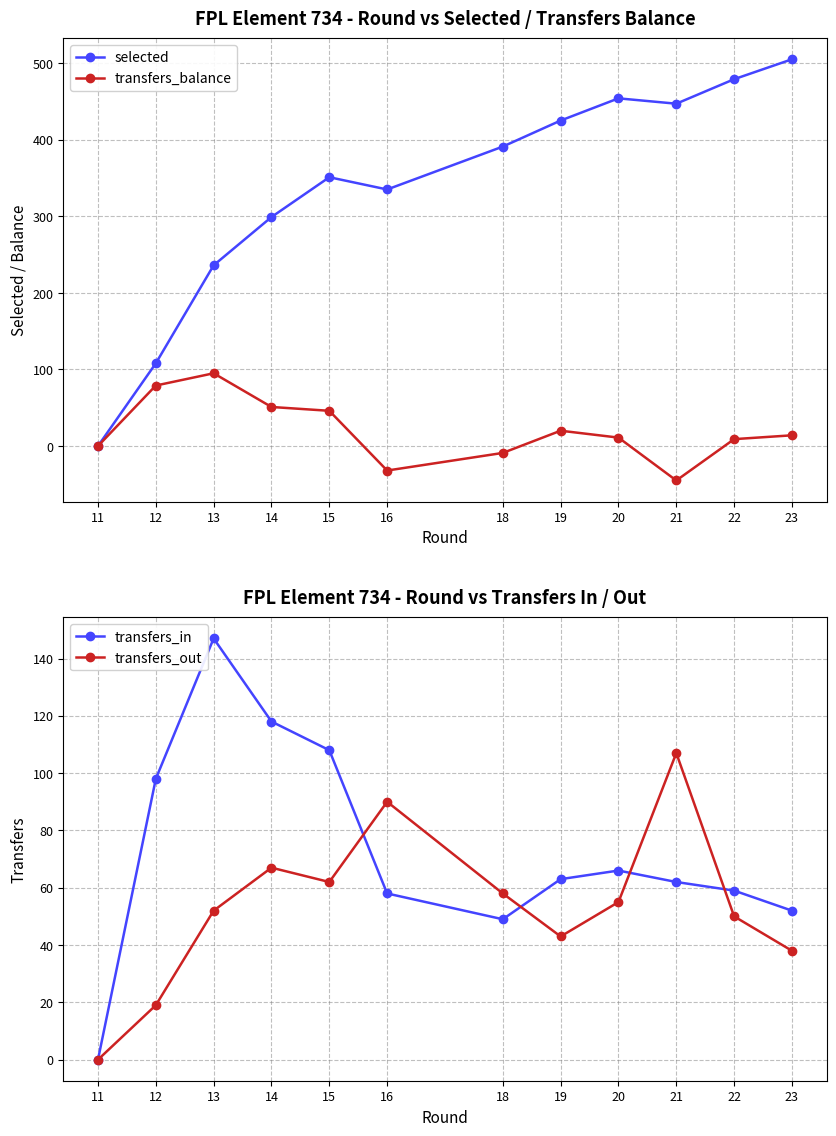

Rank the series by their maximum value, from lowest to highest.

transfers_balance, transfers_out, transfers_in, selected